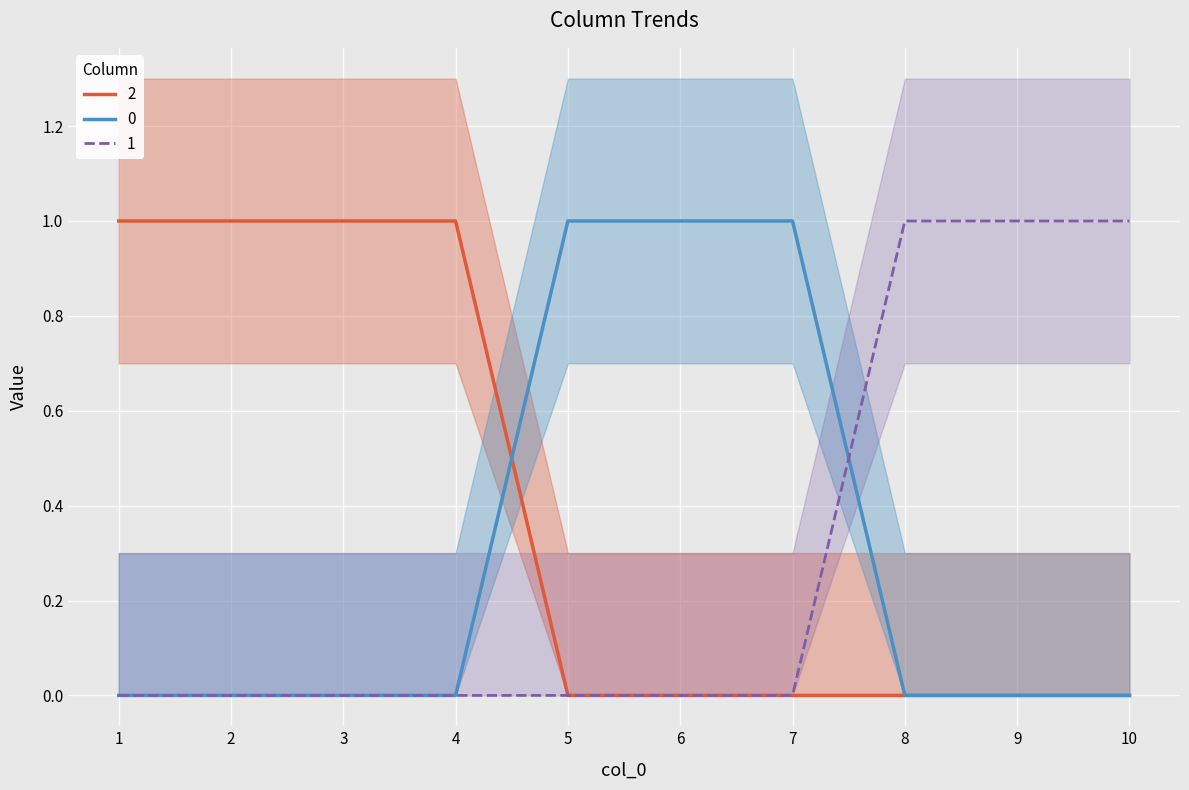

What are all the series names shown in the legend?

0, 1, 2